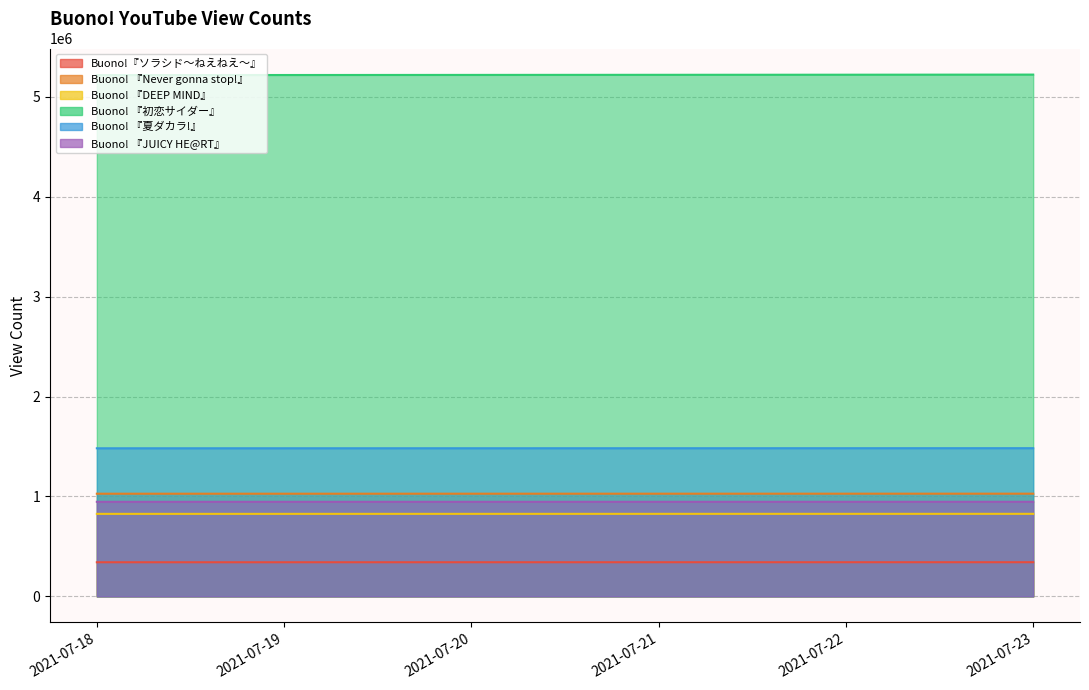

List the labels in order of Buono!『ソラシド～ねえねえ～』 value, smallest first.

2021-07-18, 2021-07-19, 2021-07-20, 2021-07-21, 2021-07-22, 2021-07-23